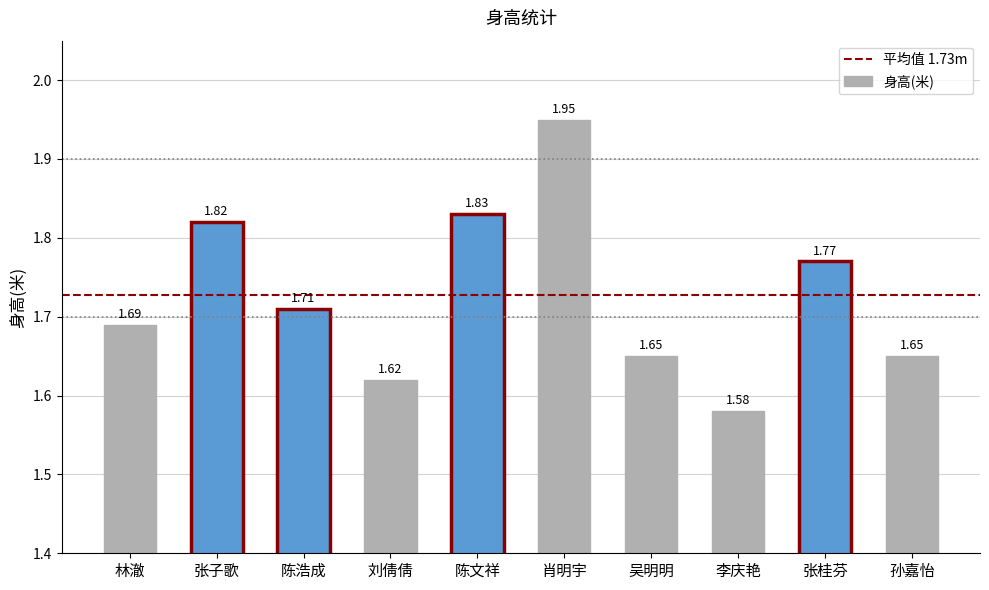

What is the ratio of the value at 吴明明 to the value at 陈浩成?

1.0